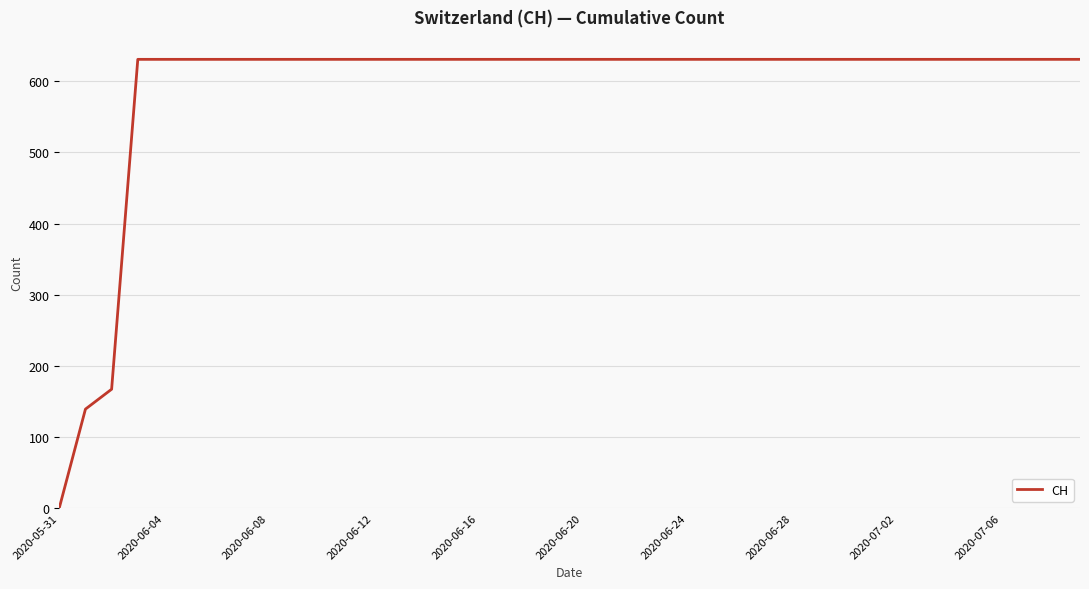

What is the difference between the maximum and minimum values?

631